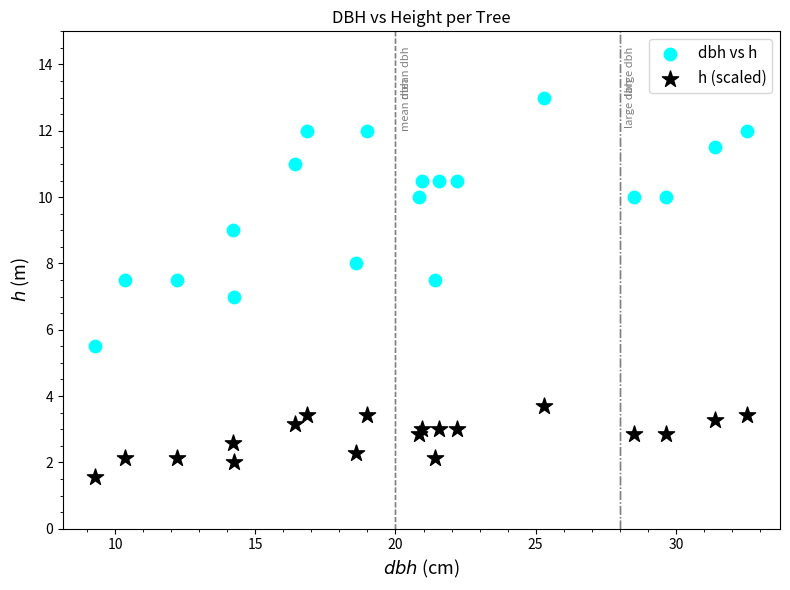

Which series contains the highest Y value?

dbh vs h